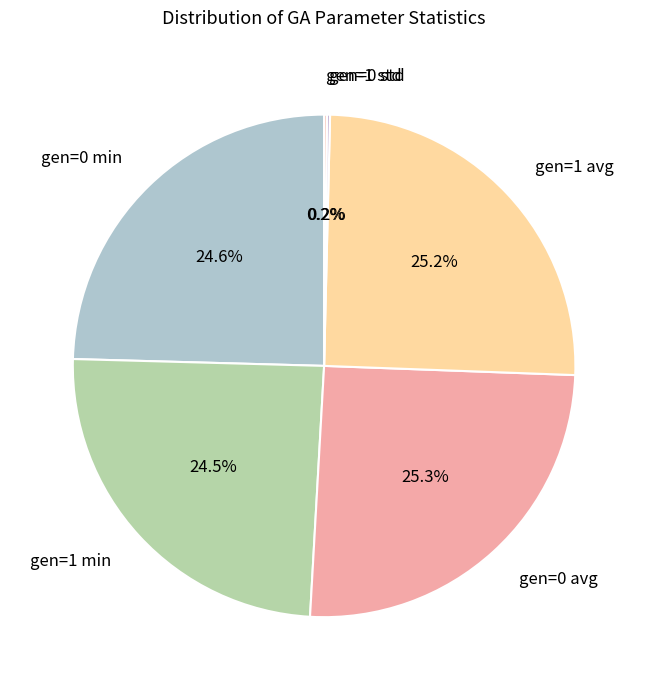

Is there any slice that represents more than half of the pie?

No